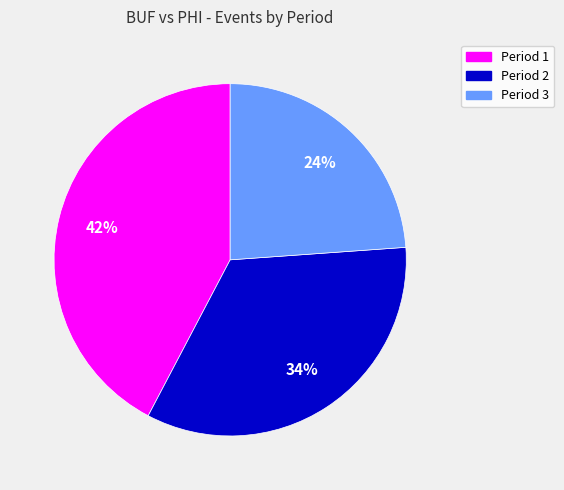

Is there any slice that represents more than half of the pie?

No